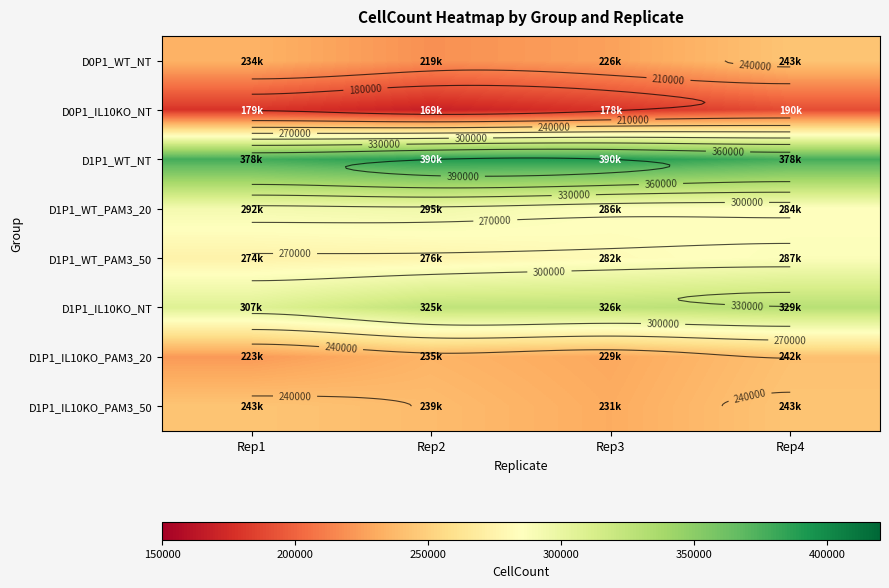

How many data points in D1P1_IL10KO_PAM3_50 are less than 243480?

2